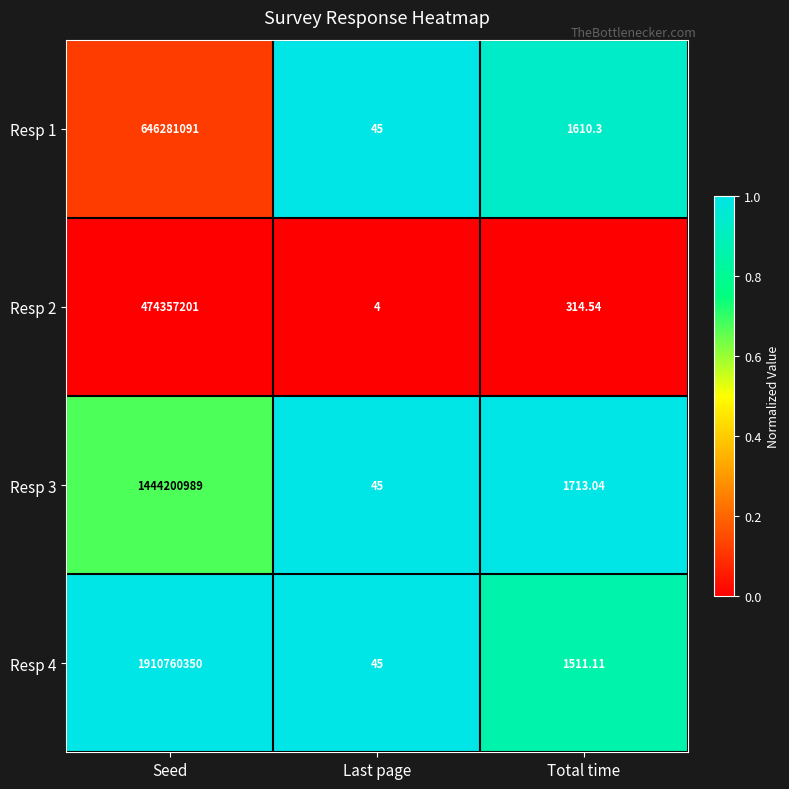

Which category has the highest value in the Resp 2 series?

Seed